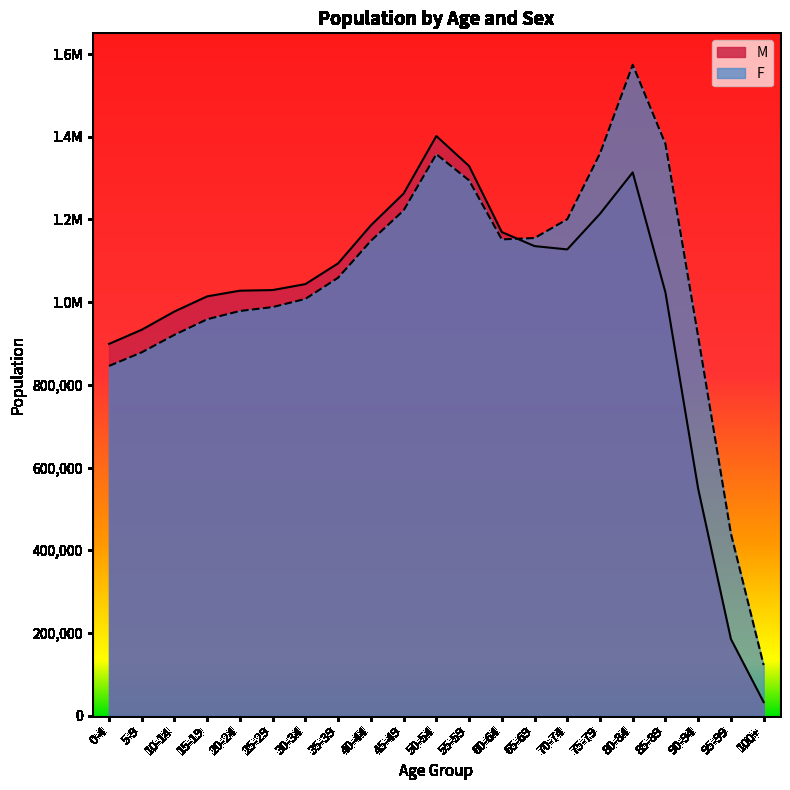

What is the label of the 15th point from the right?

30-34